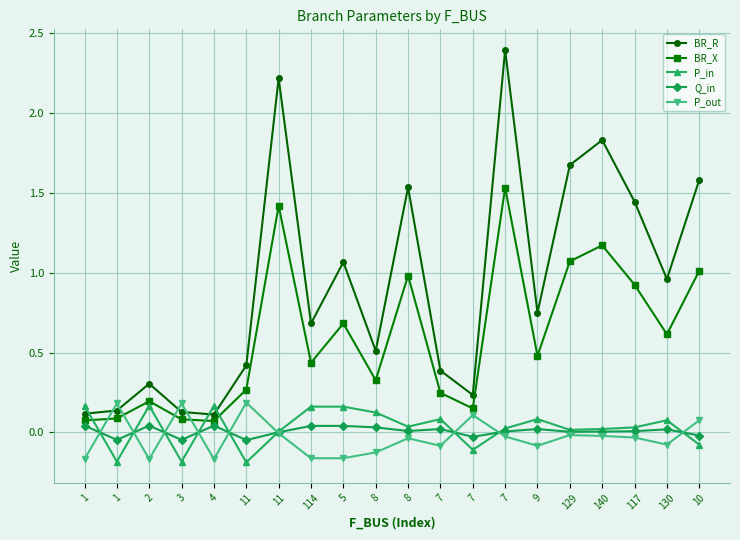

What is the difference between the maximum and second lowest values in the BR_X series?

1.5